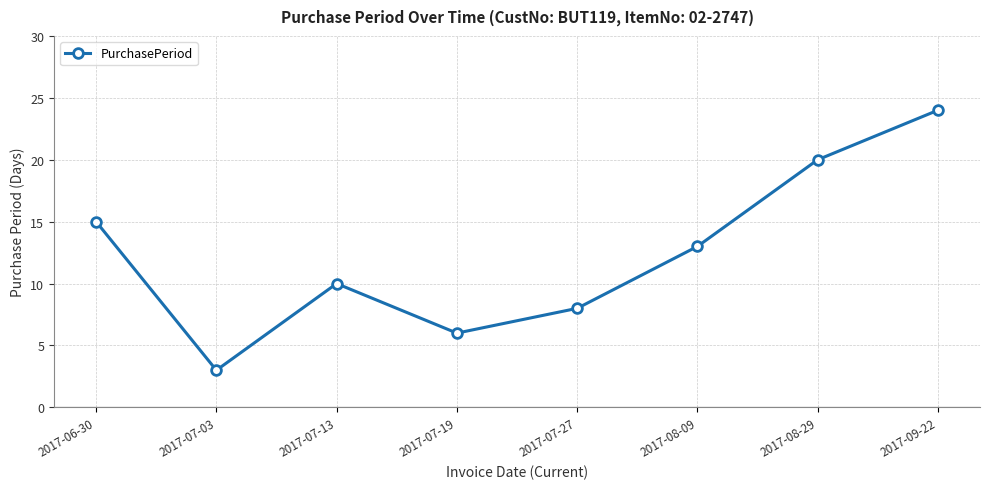

Is this an area chart (filled region under the line)?

No